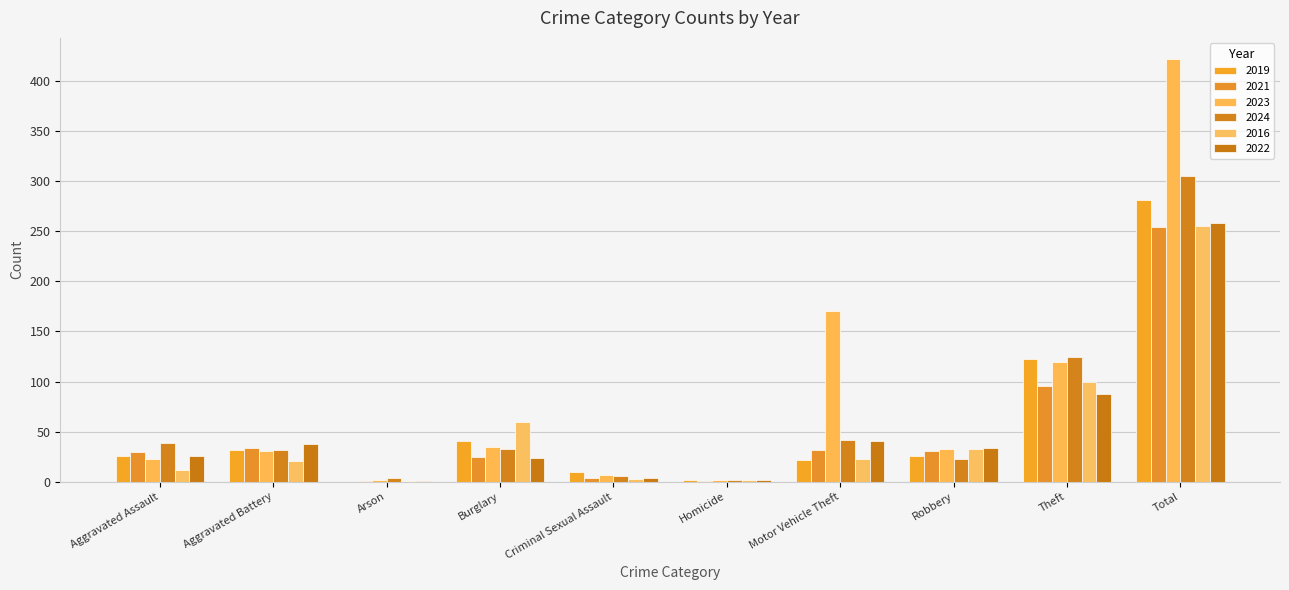

What is the difference between the 2021 values at Burglary and Arson?

24